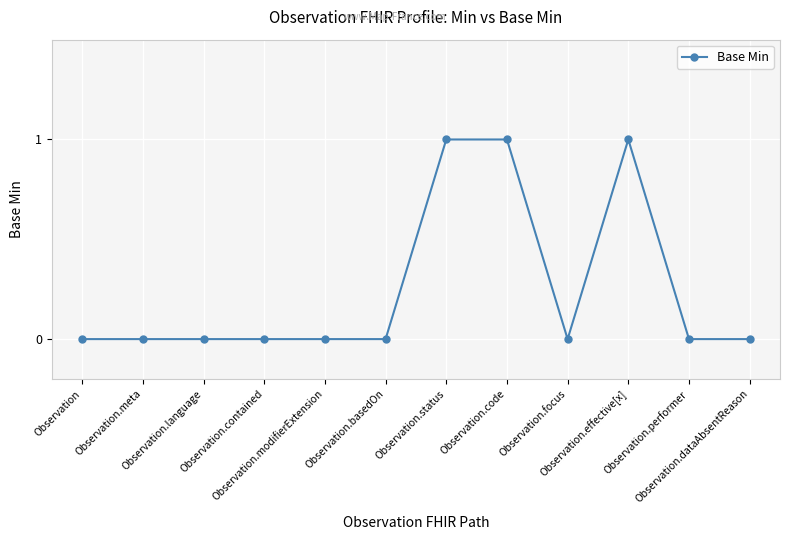

How many series are shown in this chart?

1